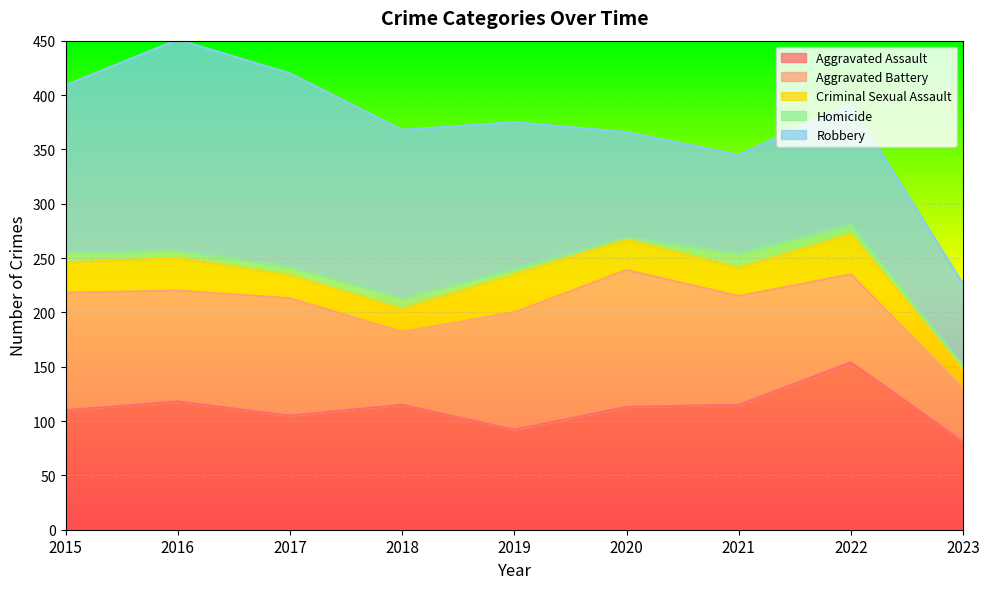

Between 2015 and 2018, which series saw the biggest shift?

Aggravated Battery